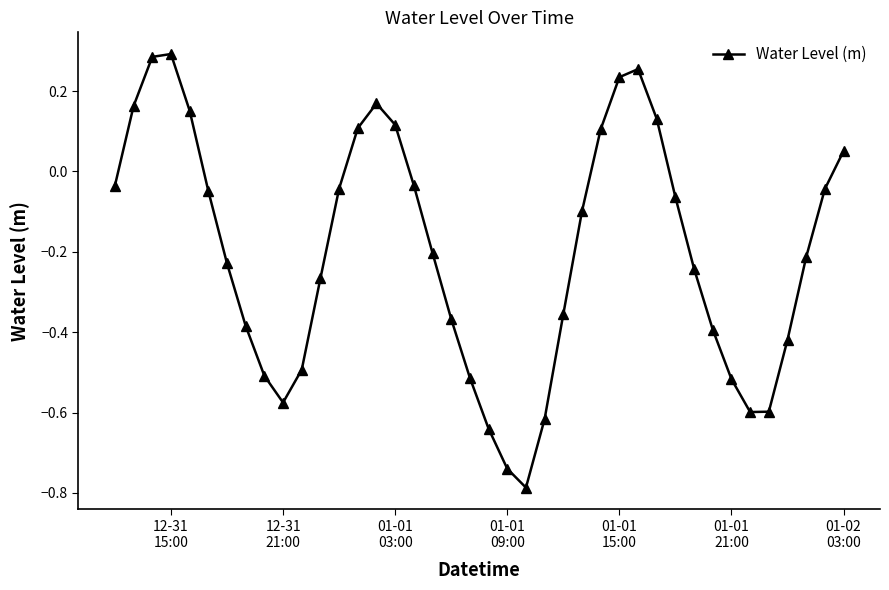

What is the difference between the maximum and minimum values?

1.1